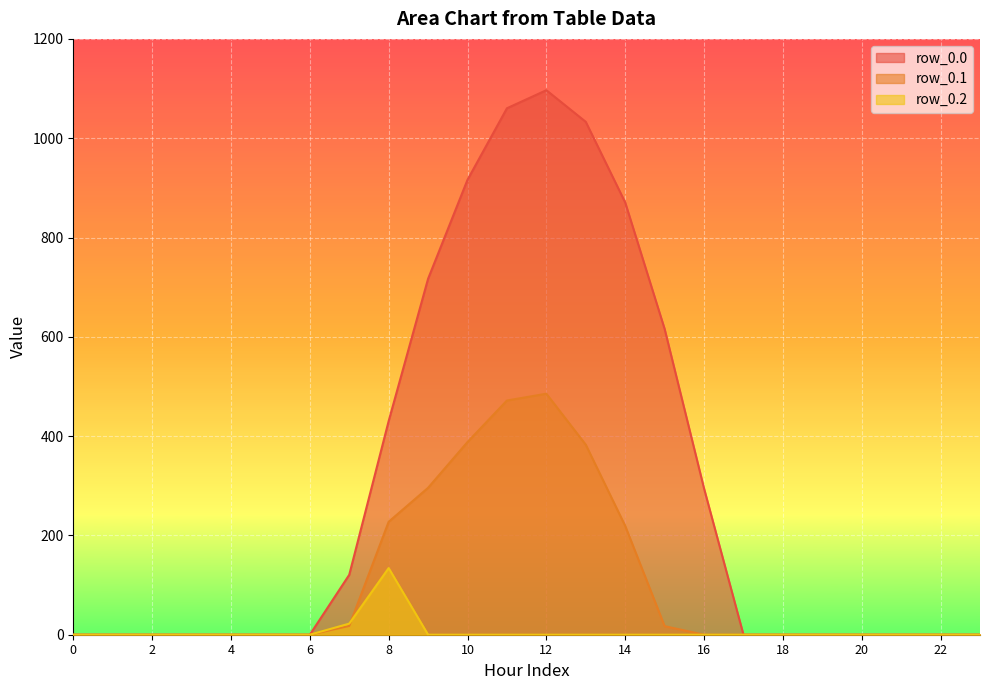

Reading left to right, extract all data points from this chart.

row_0.0: 0=0.0	1=0.0	2=0.0	3=0.0	4=0.0	5=0.0	6=0.0	7=120.6	8=430.3	9=716.9	10=916.2	11=1060.3	12=1096.7	13=1032.9	14=870.6	15=615.9	16=294.5	17=0.0	18=0.0	19=0.0	20=0.0	21=0.0	22=0.0	23=0.0
row_0.1: 0=0.0	1=0.0	2=0.0	3=0.0	4=0.0	5=0.0	6=0.0	7=17.7	8=227.5	9=295.9	10=388.1	11=471.7	12=485.4	13=382.7	14=219.2	15=17.3	16=0.0	17=0.0	18=0.0	19=0.0	20=0.0	21=0.0	22=0.0	23=0.0
row_0.2: 0=0.0	1=0.0	2=0.0	3=0.0	4=0.0	5=0.0	6=0.0	7=22.3	8=134.2	9=0.0	10=0.0	11=0.0	12=0.0	13=0.0	14=0.0	15=0.0	16=0.0	17=0.0	18=0.0	19=0.0	20=0.0	21=0.0	22=0.0	23=0.0